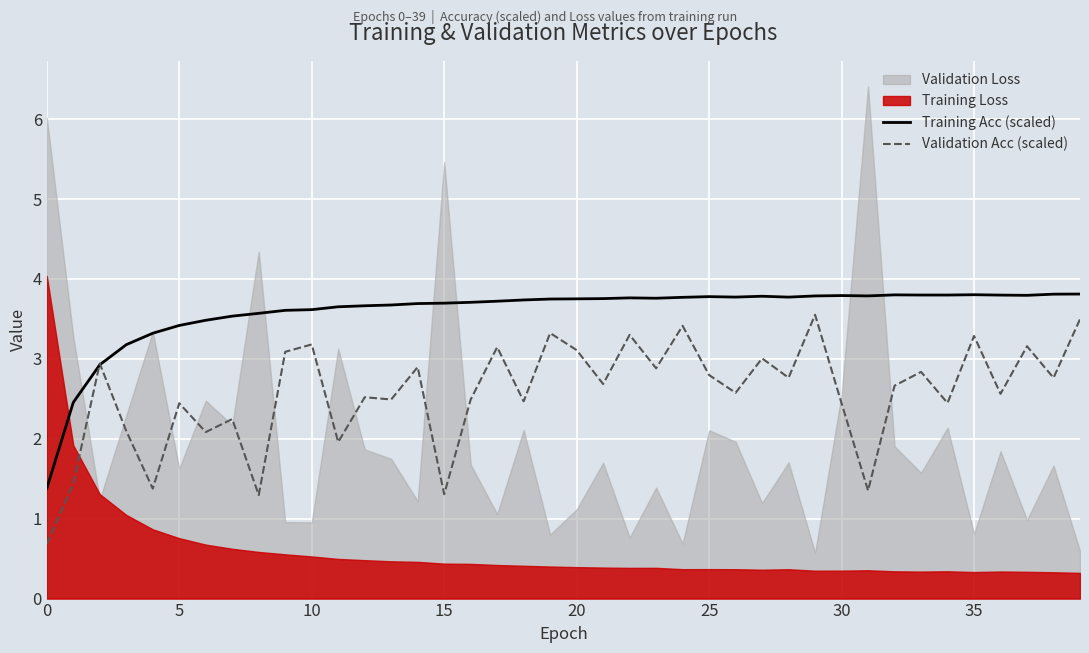

How many interior local valleys does the Validation Acc (scaled) series have?

15